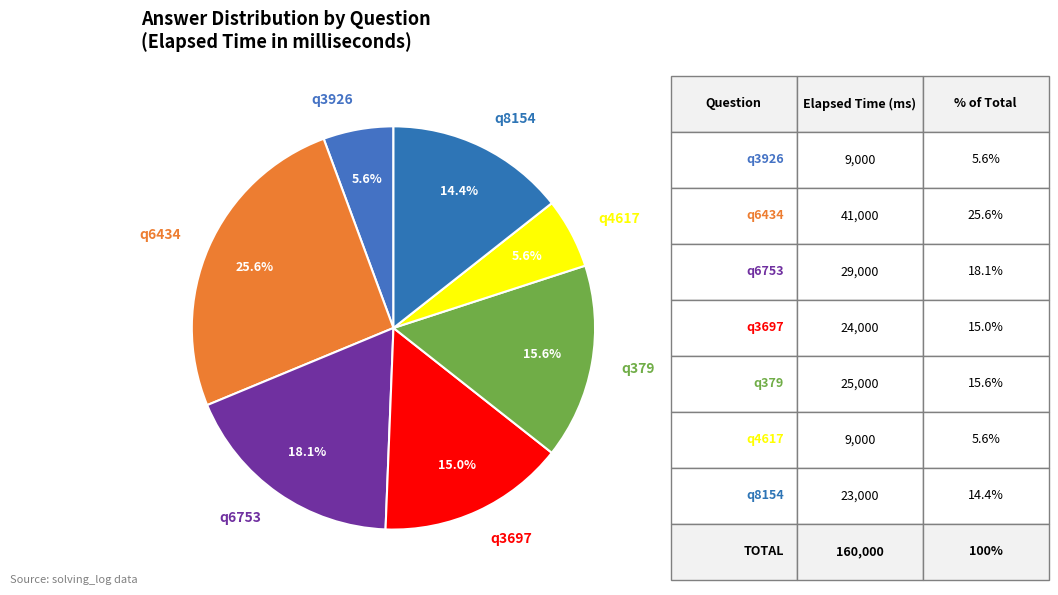

Which slice is the largest?

q6434